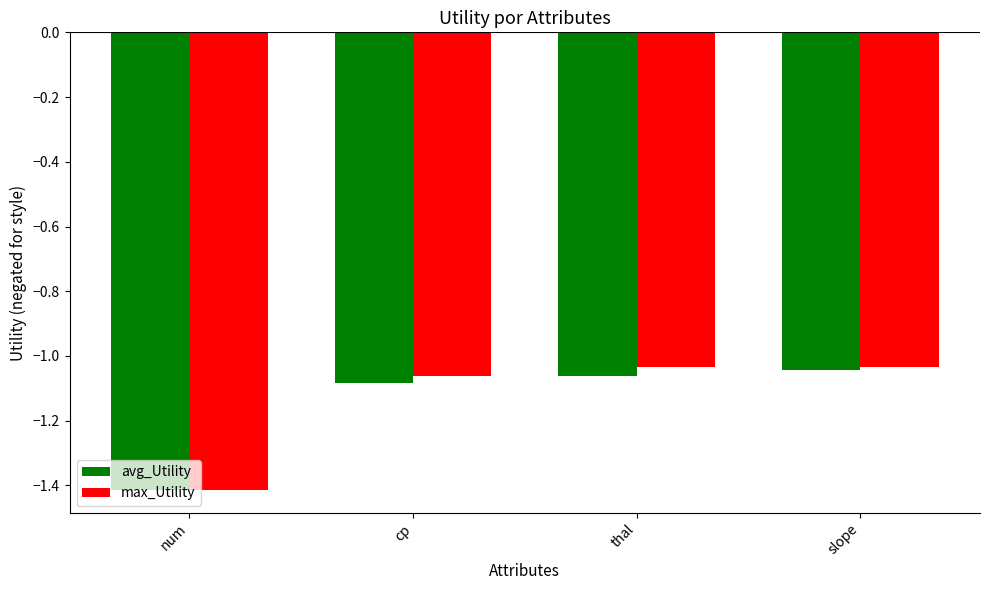

What is the difference between the maximum and minimum values in the max_Utility series?

0.4